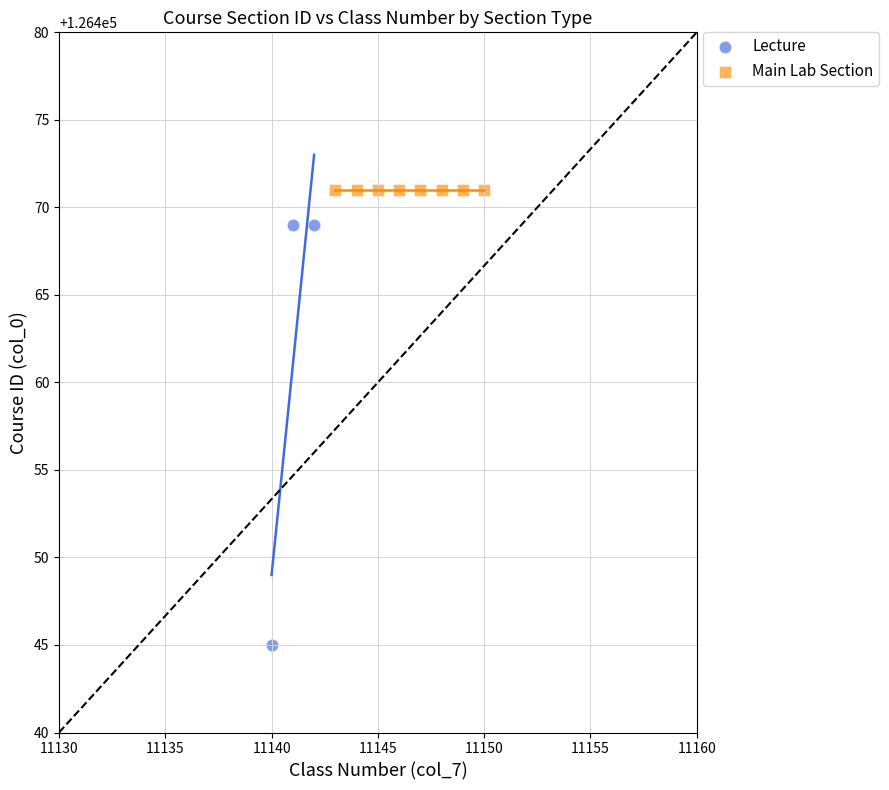

Which series reaches the maximum Y coordinate?

Main Lab Section